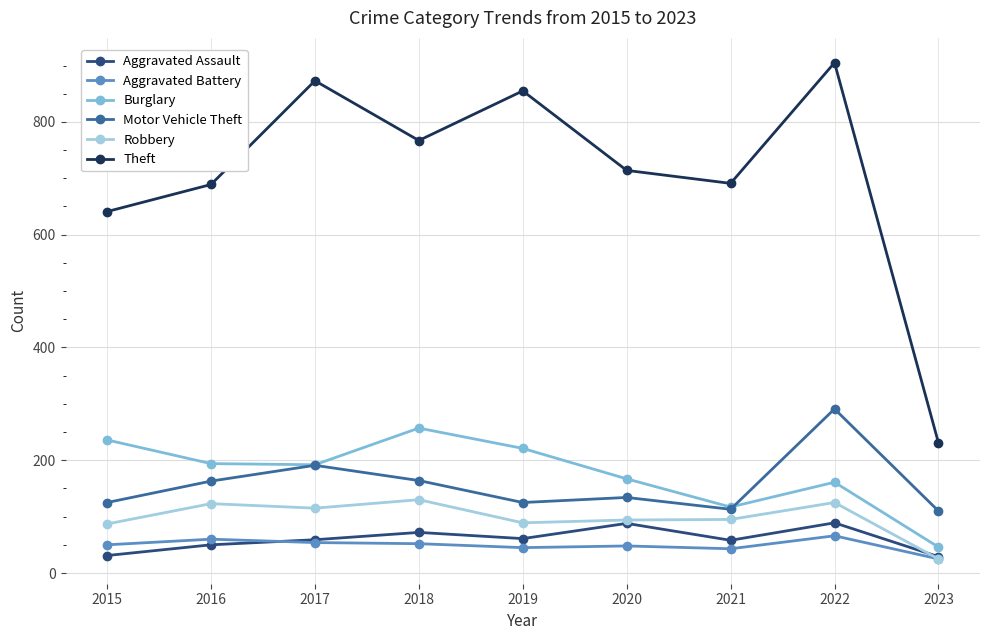

What is the value of the Robbery point at the 6th from the left?

94